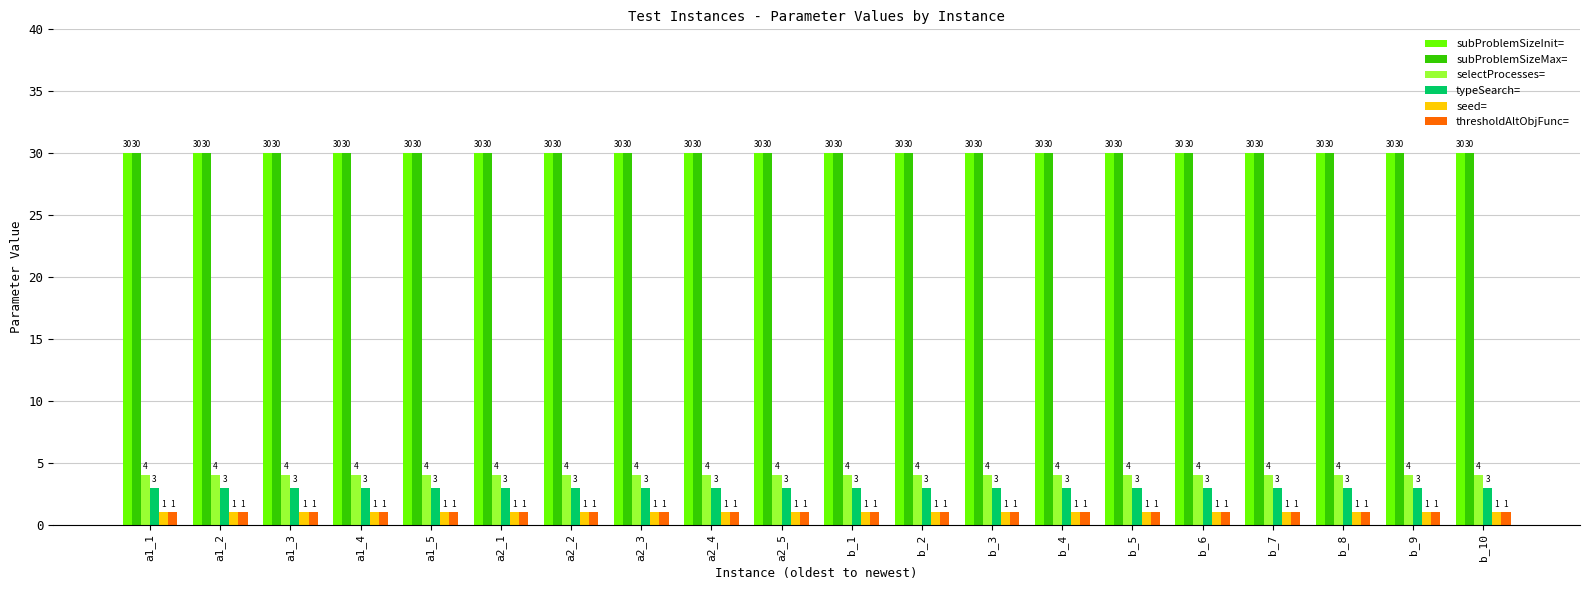

What is the spread (max minus min) of values at a1_1?

29